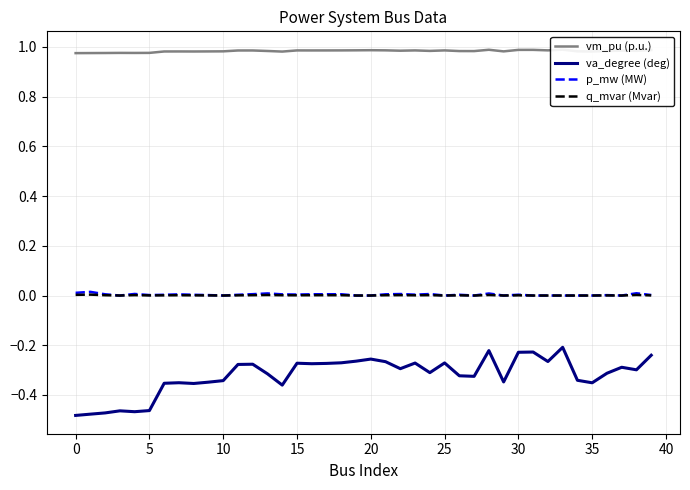

Which has a higher value, 22 or 28?

28